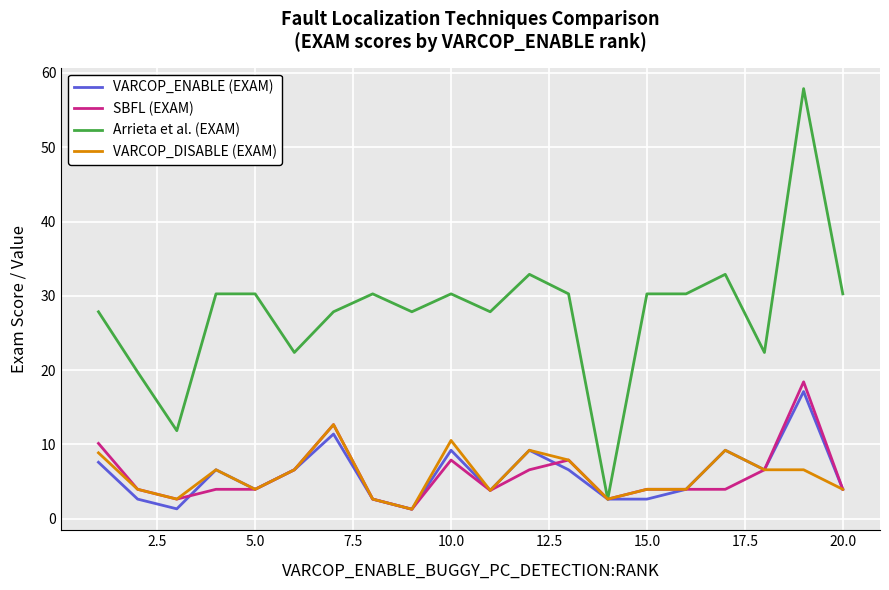

What is the maximum value shown in the chart?

57.9